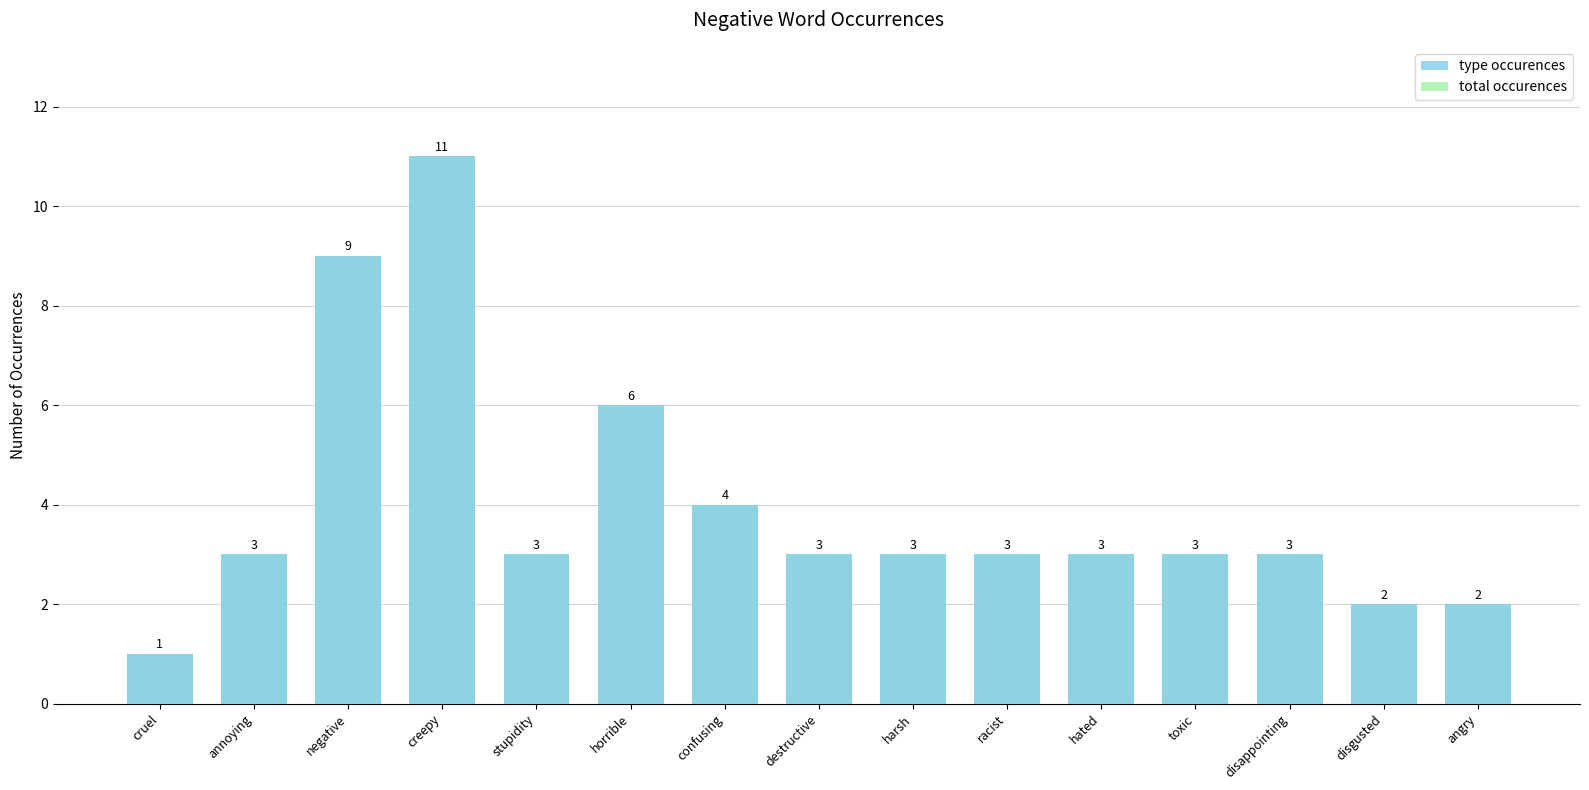

Between disappointing and creepy, which is larger?

creepy